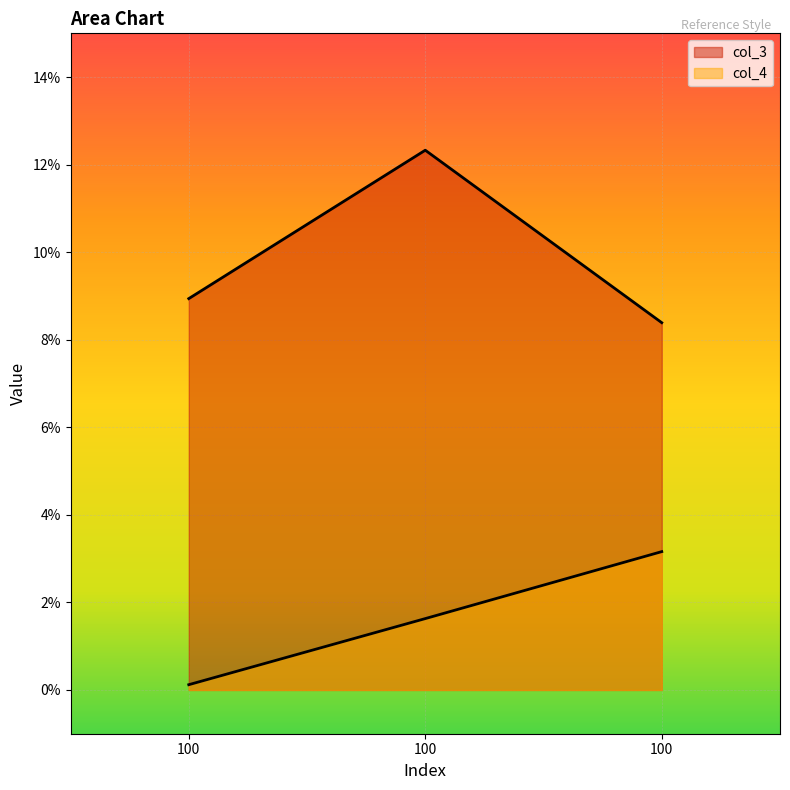

How many lines are shown in the chart?

2